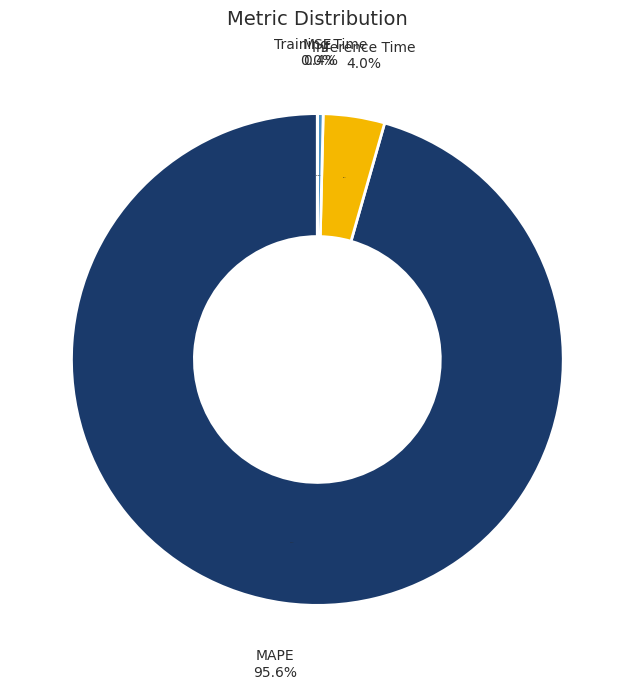

True or false: Training Time accounts for 1% of the total.

False